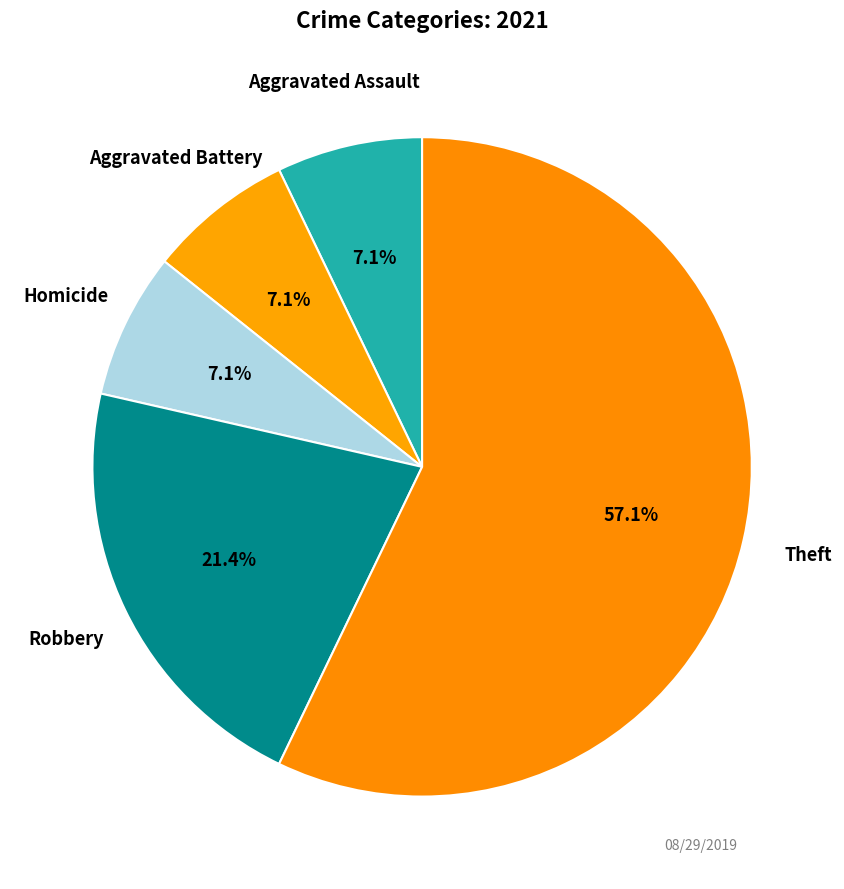

Count the number of slices in the pie.

5